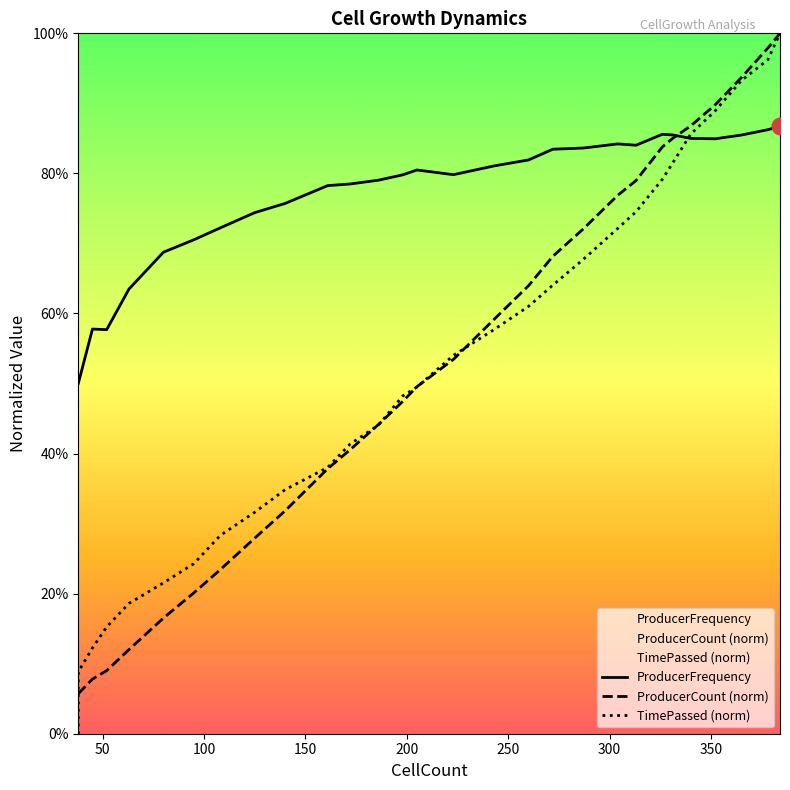

How many times do ProducerFrequency and ProducerCount (norm) cross each other?

1